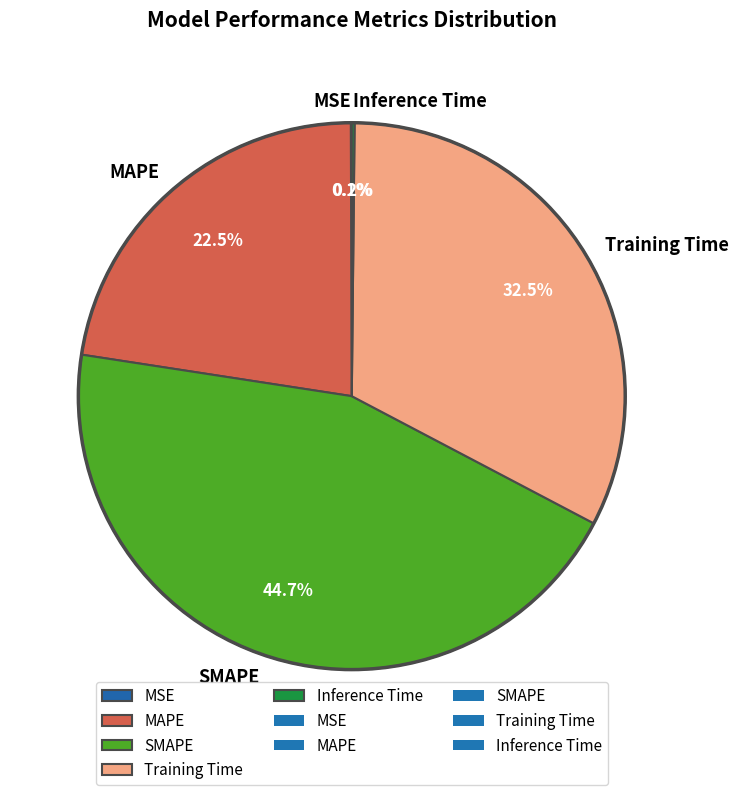

Does Training Time represent more than half of the total?

No